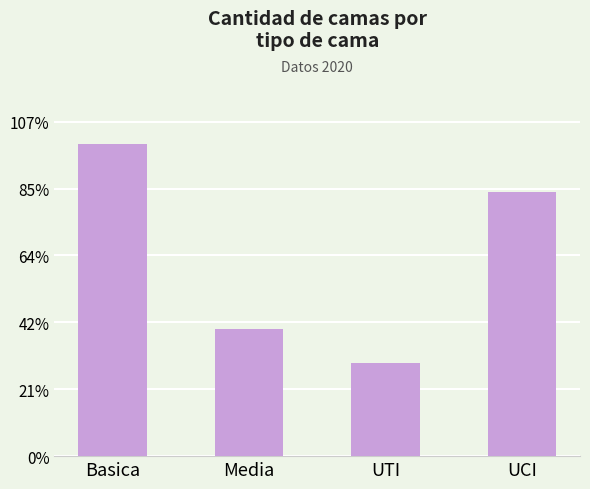

Rank the categories by value from lowest to highest.

UTI, Media, UCI, Basica